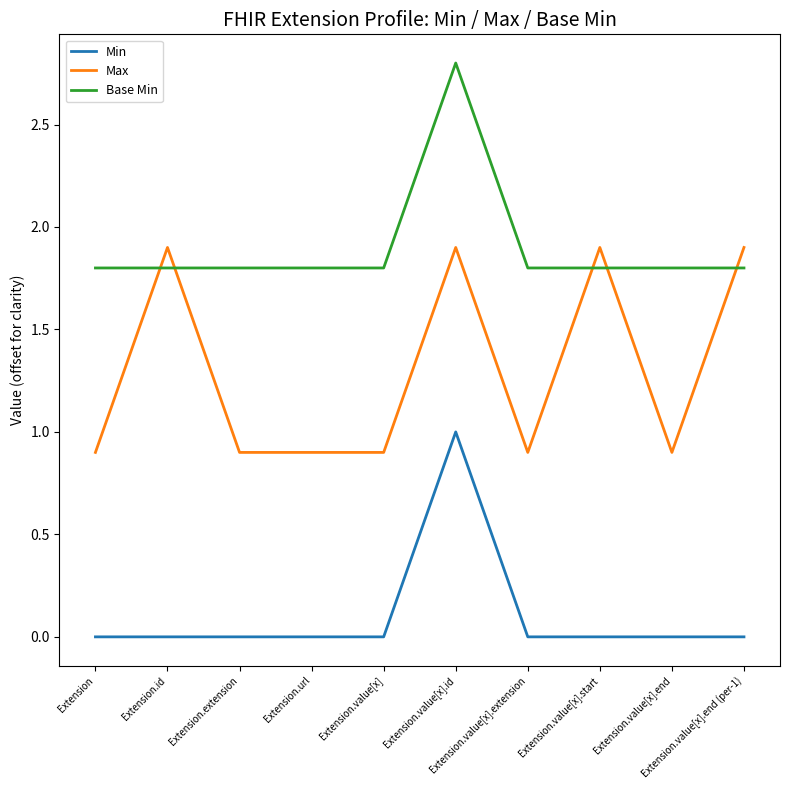

What are all the series names shown in the legend?

Min, Max, Base Min